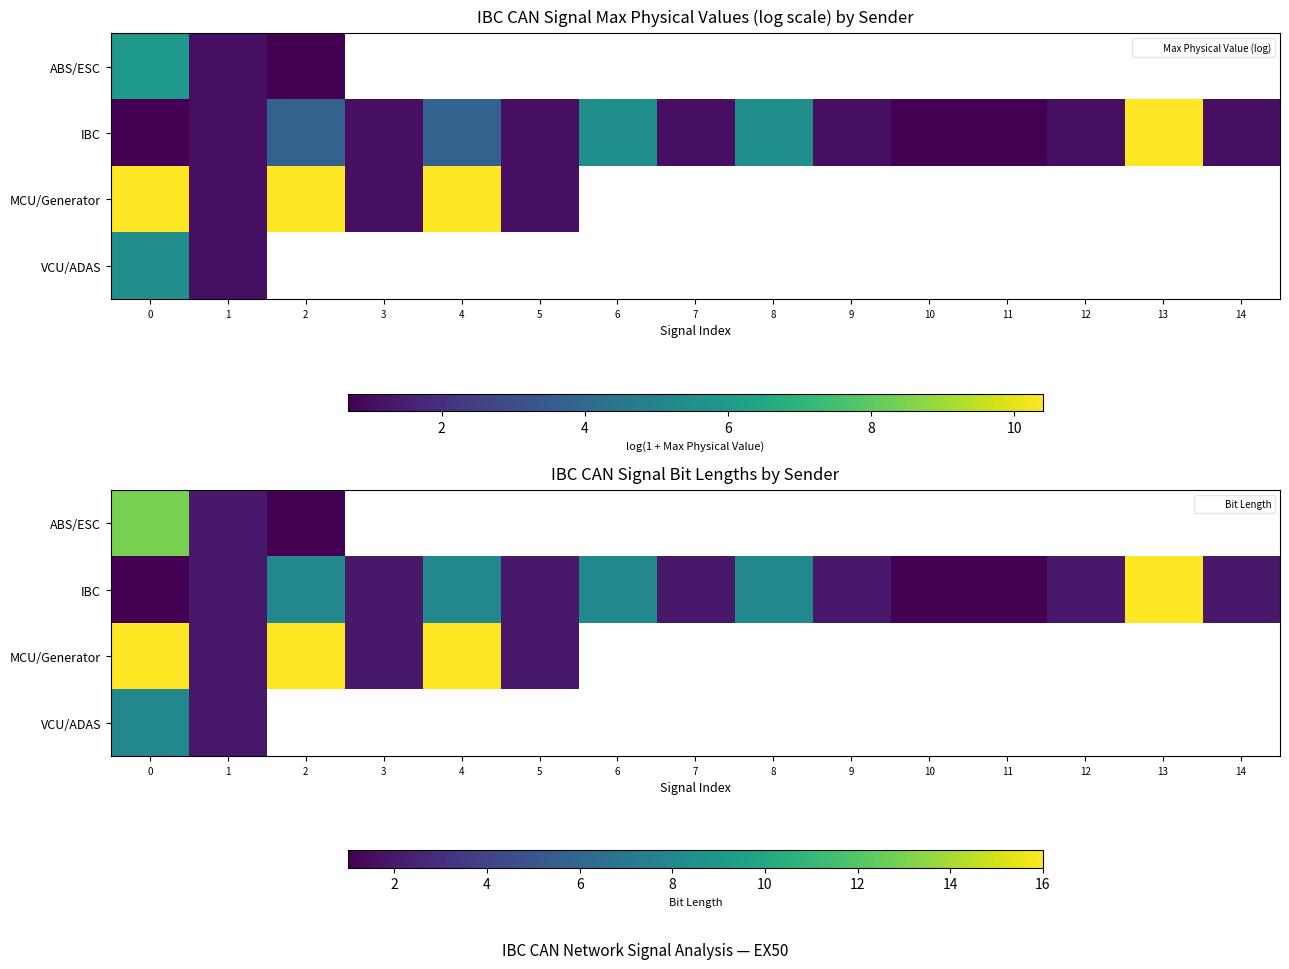

Which series changed the most between 3 and 10?

row_1